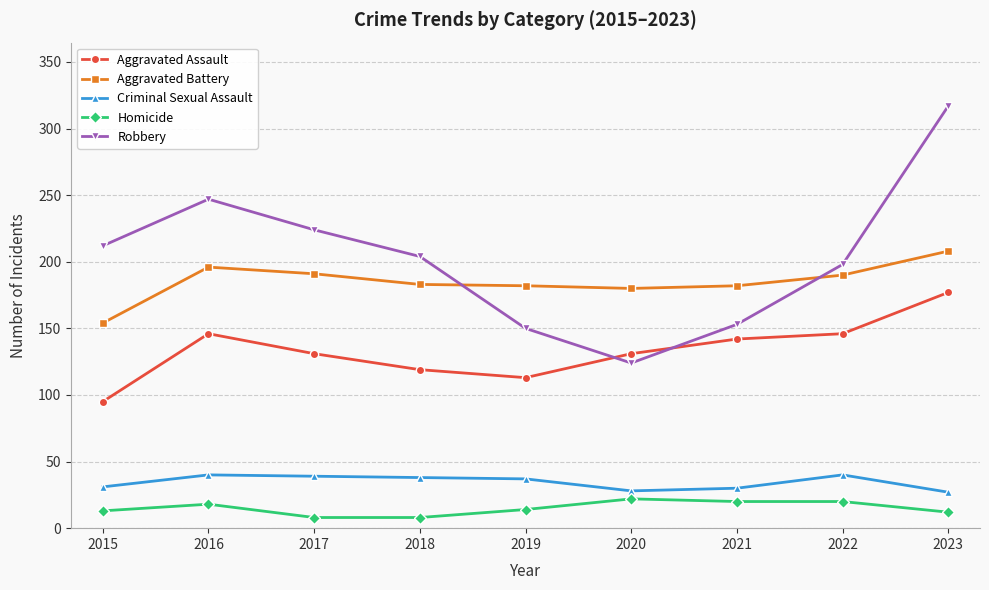

What is the difference between the highest and lowest values at 2019?

168